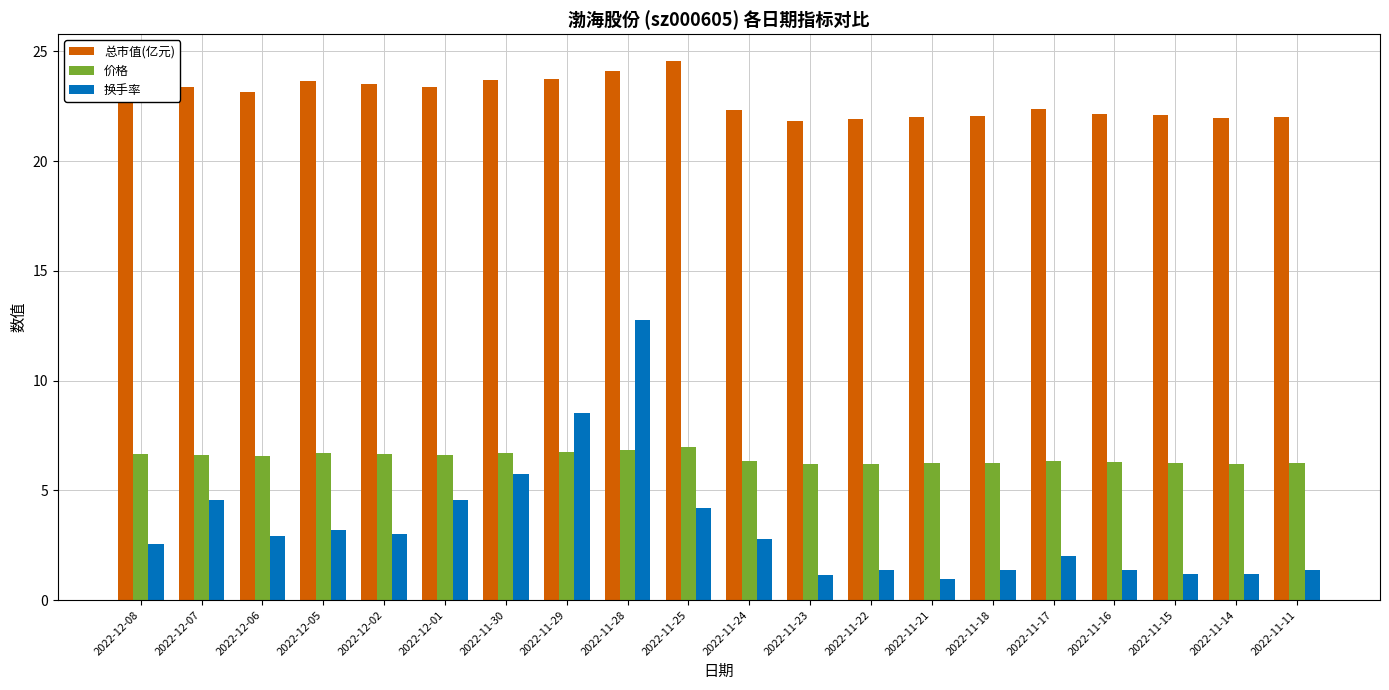

What is the difference between the 总市值(亿元) values at 2022-12-08 and 2022-11-23?

1.7